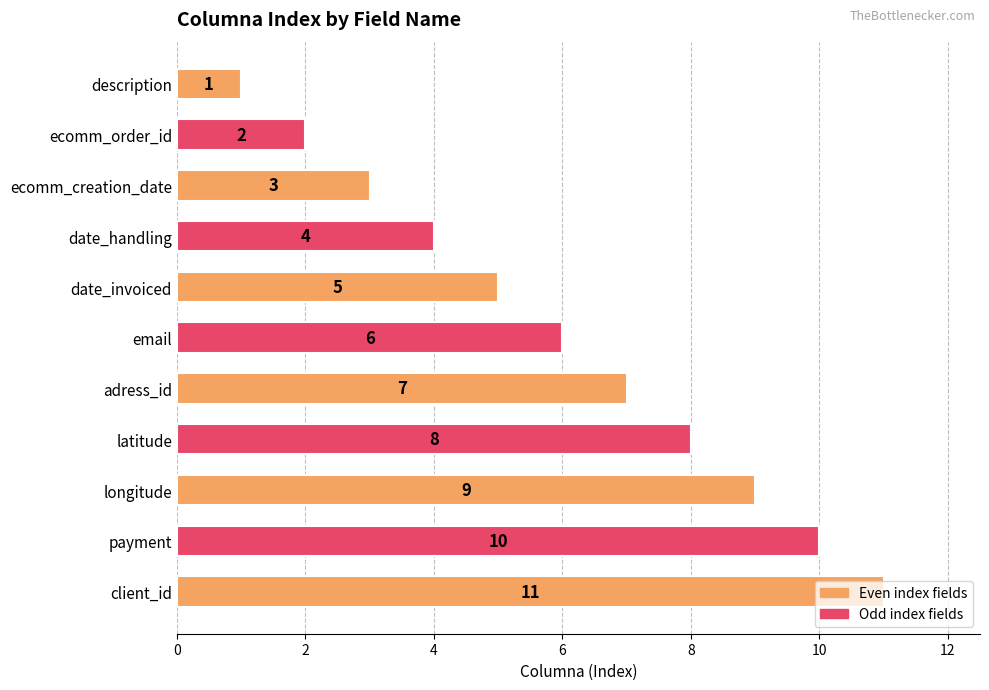

What is the change in value from longitude to client_id?

+2